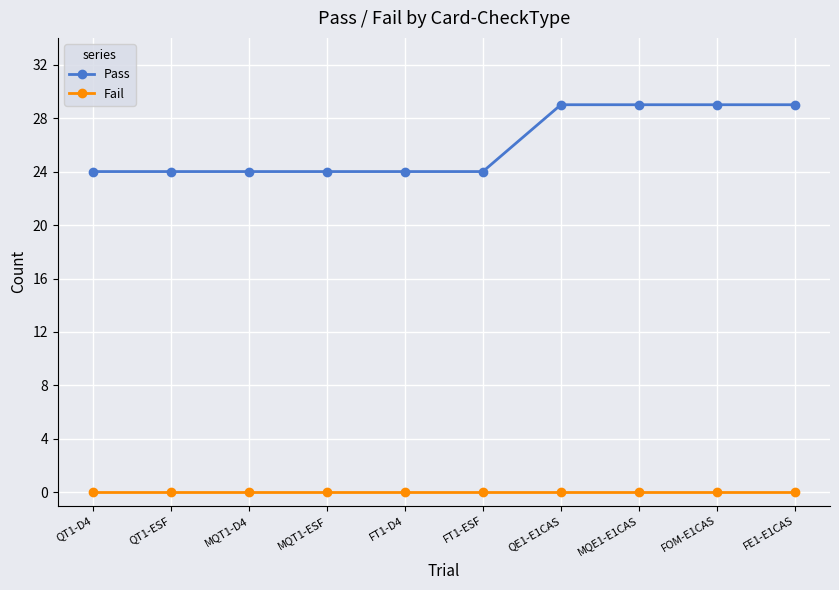

What value does the Pass series have at FT1-ESF?

24